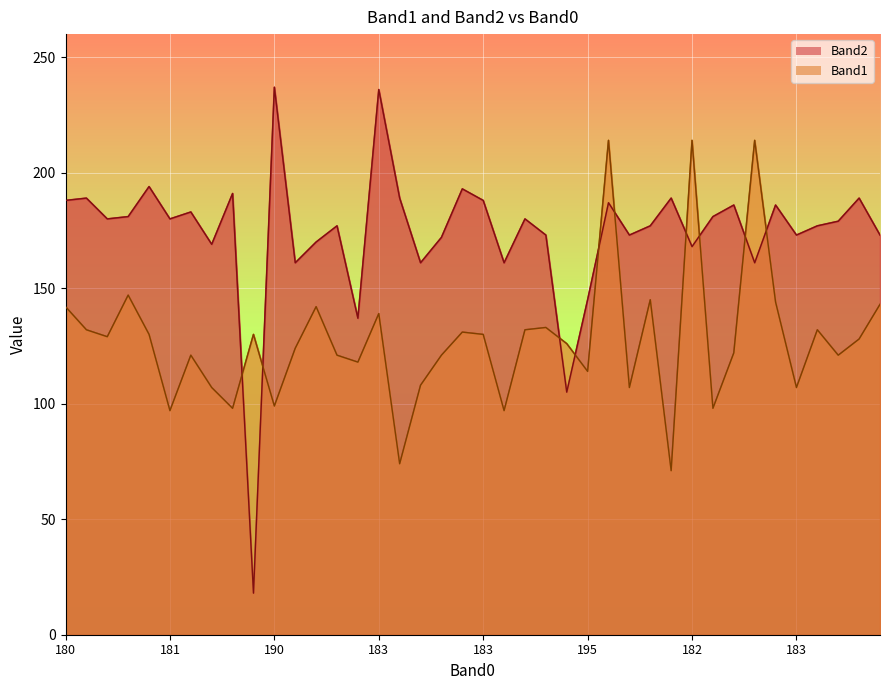

List the series in order of their overall mean, lowest first.

Band1, Band2